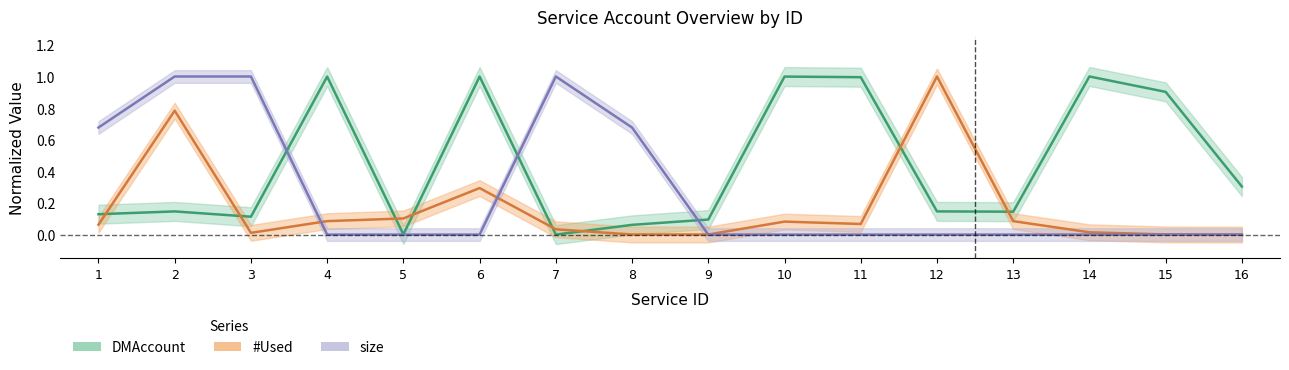

Is it true that #Used equals 0.1 at 1?

True